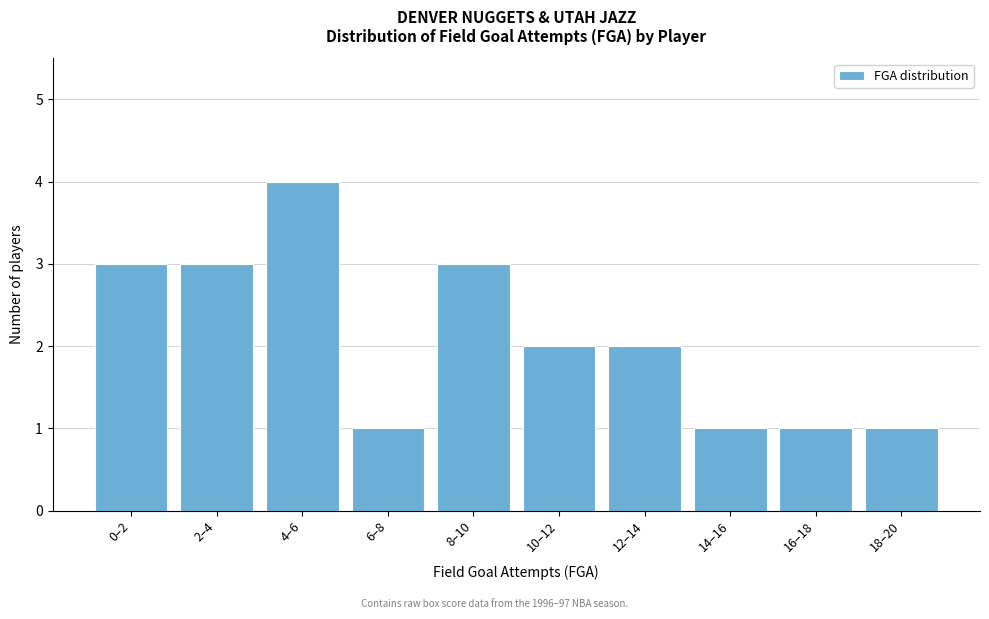

Reading left to right, what are all the values shown in this chart?

0–2=3	2–4=3	4–6=4	6–8=1	8–10=3	10–12=2	12–14=2	14–16=1	16–18=1	18–20=1